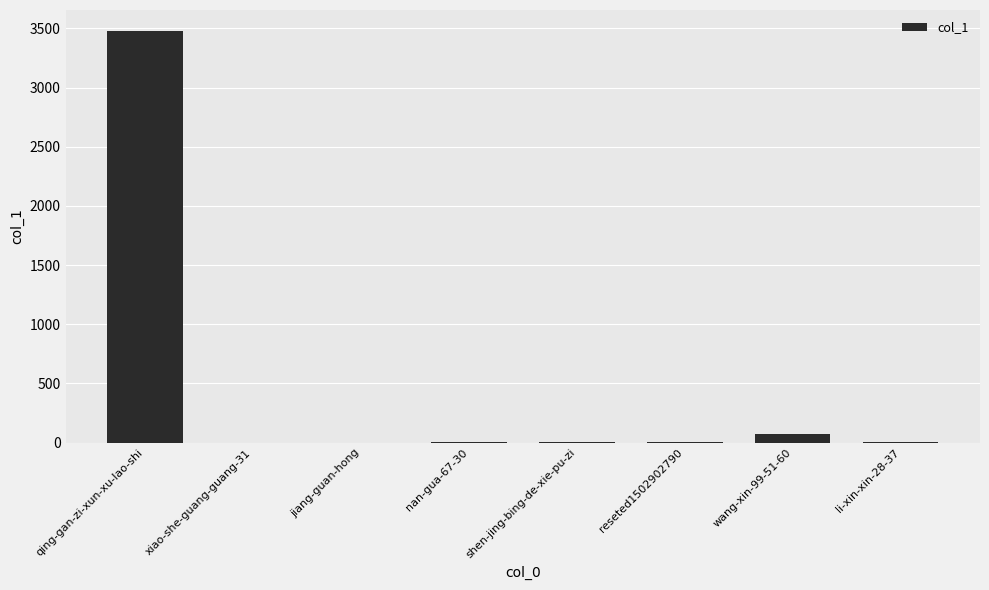

The chart shows a value of 4 at reseted1502902790. True or false?

True